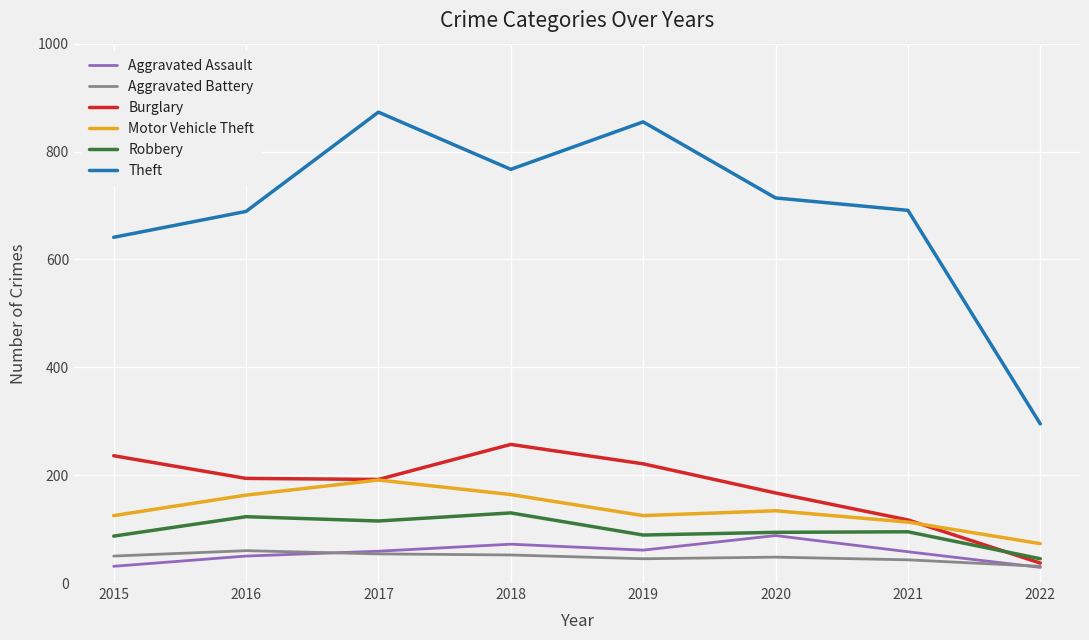

The Aggravated Battery series shows 31 at 2022. True or false?

True